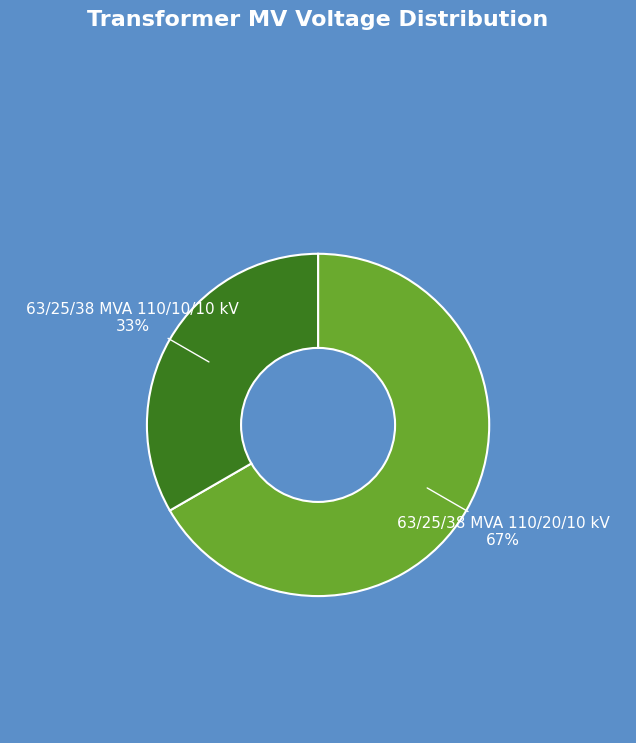

Which category has the smallest portion of the pie?

63/25/38 MVA 110/10/10 kV